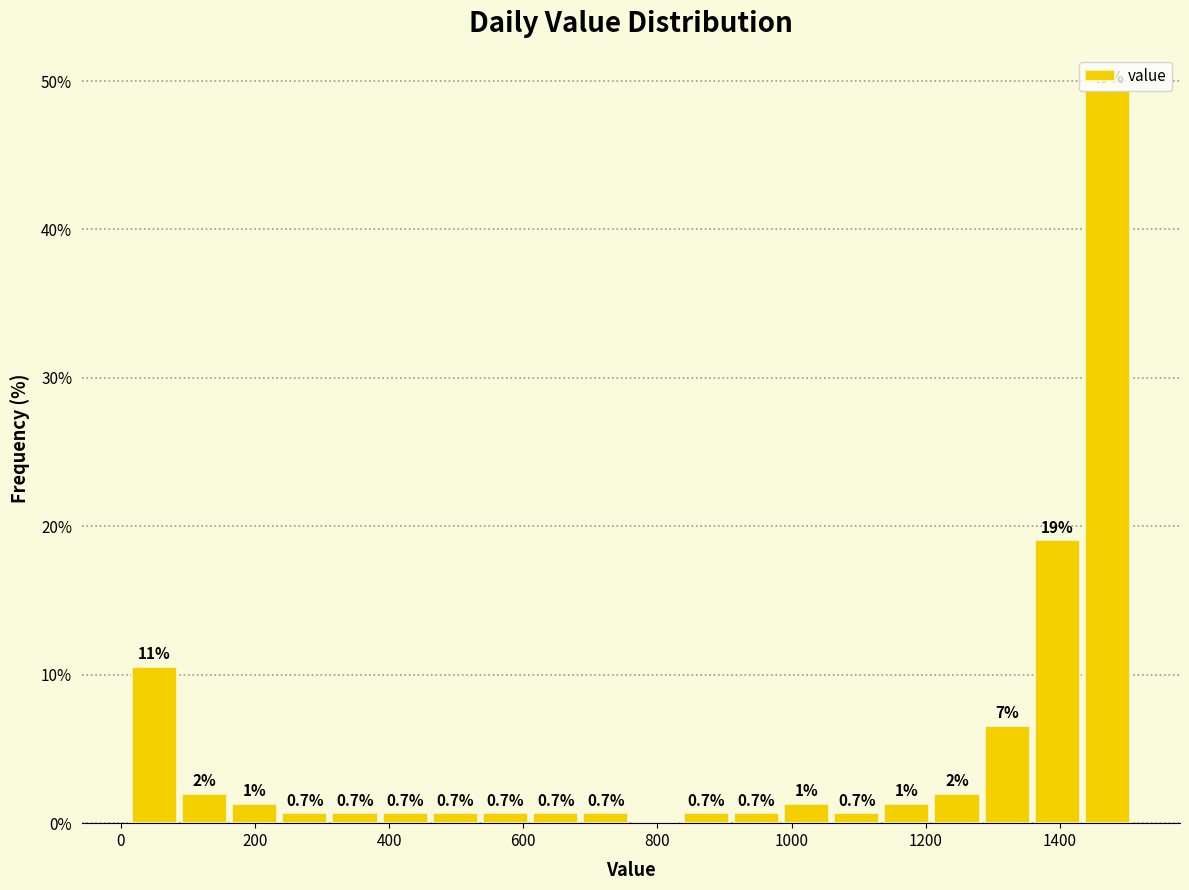

Around what value on the x-axis is the tallest bar? Give the approximate position of its centre, as read against the axis.

1480